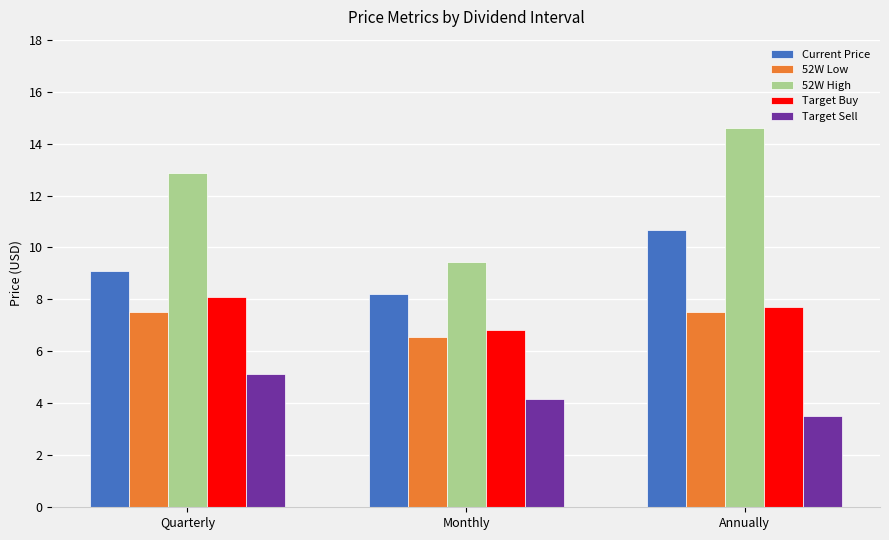

Reading left to right, extract all data points from this chart.

Current Price: Quarterly=9.1	Monthly=8.2	Annually=10.7
52W Low: Quarterly=7.5	Monthly=6.5	Annually=7.5
52W High: Quarterly=12.9	Monthly=9.4	Annually=14.6
Target Buy: Quarterly=8.1	Monthly=6.8	Annually=7.7
Target Sell: Quarterly=5.1	Monthly=4.2	Annually=3.5